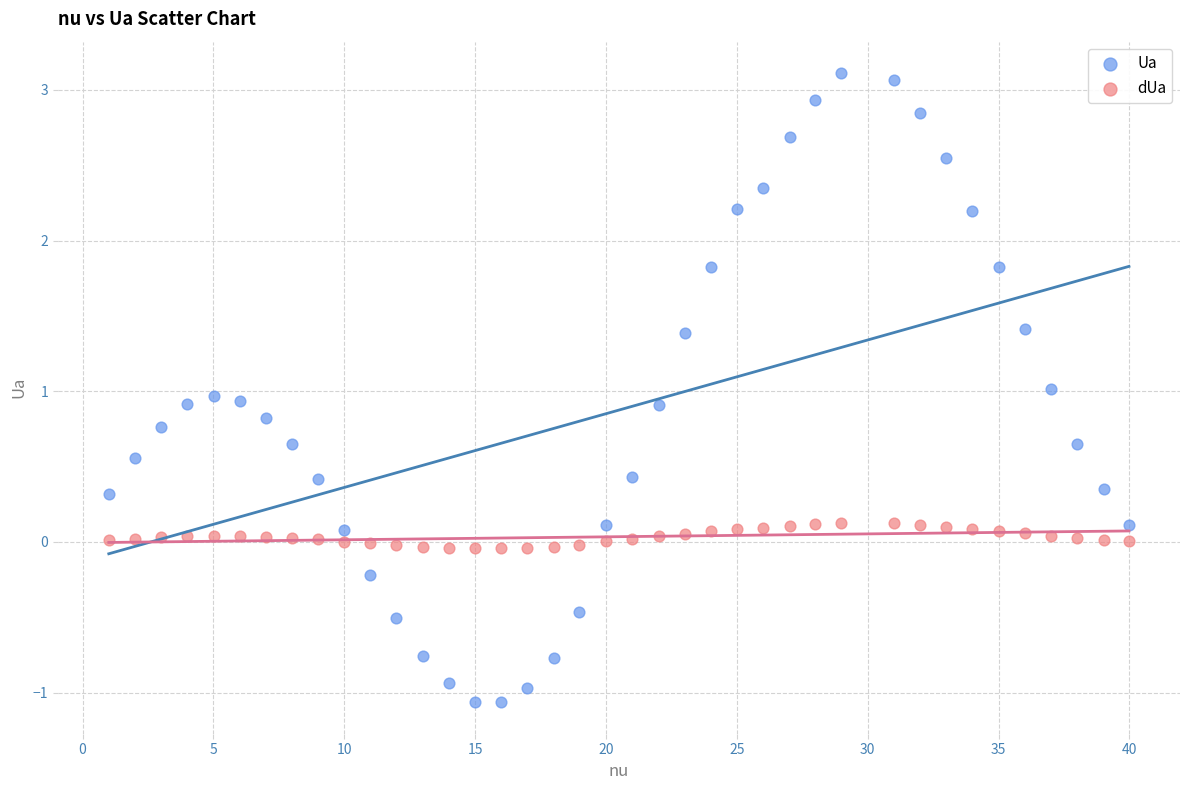

Which series contains the lowest Y value?

Ua